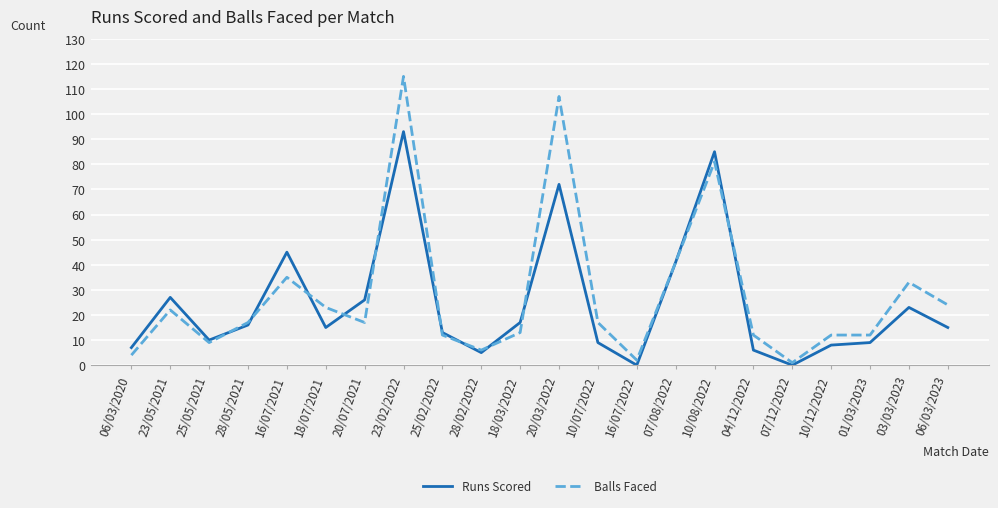

What position from the left is 03/03/2023?

21